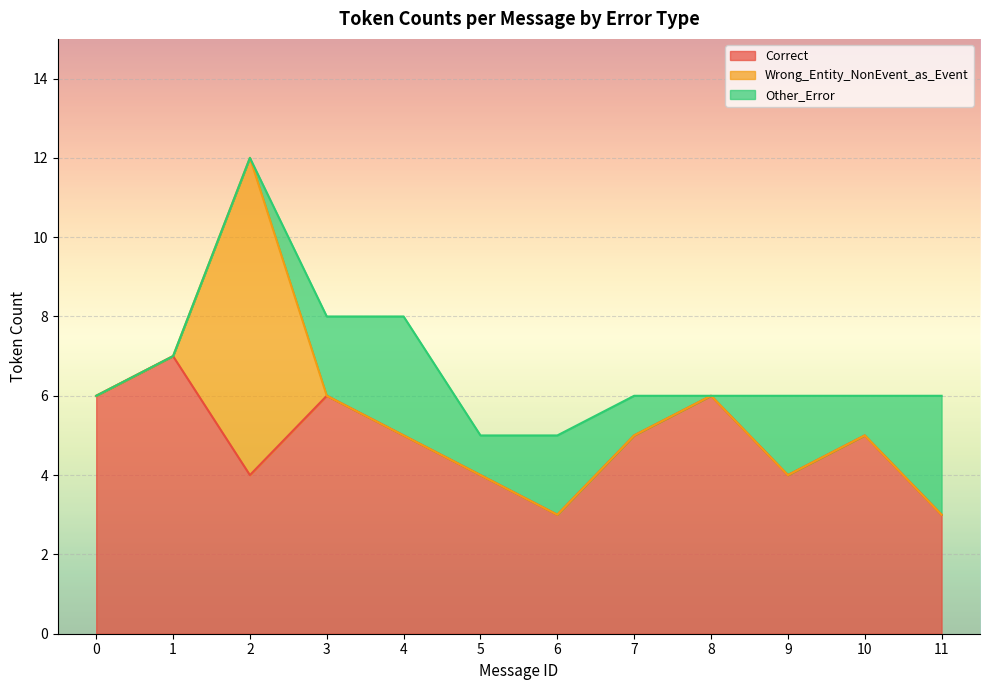

Is it true that Correct equals 8 at 0?

False